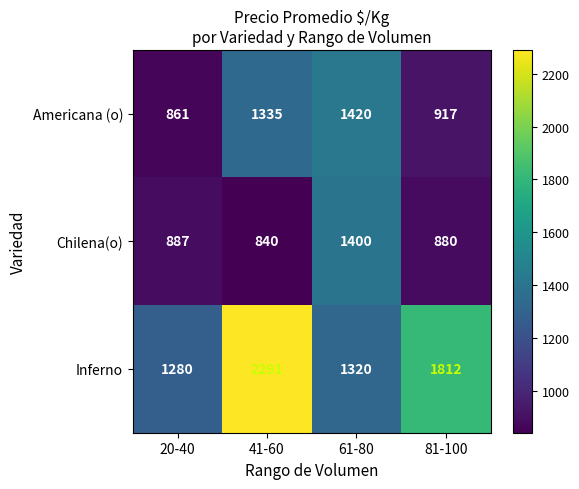

The value of Americana (o) at 61-80 is 1420. True or false?

True